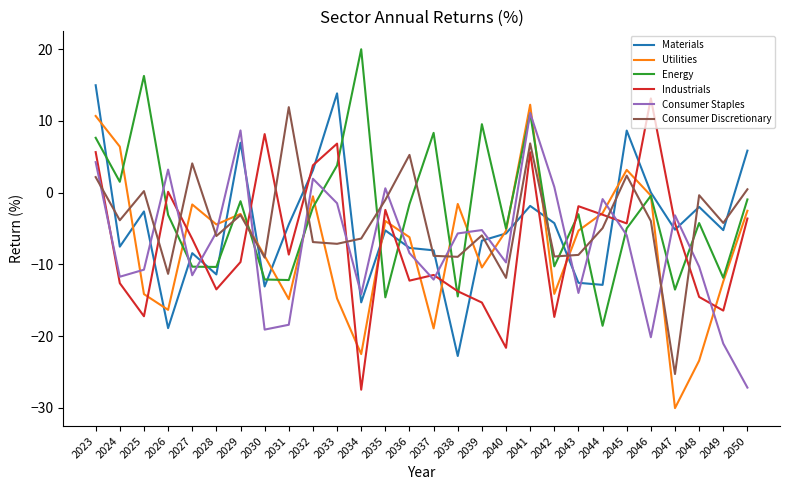

What are all the series names shown in the legend?

Materials, Utilities, Energy, Industrials, Consumer Staples, Consumer Discretionary